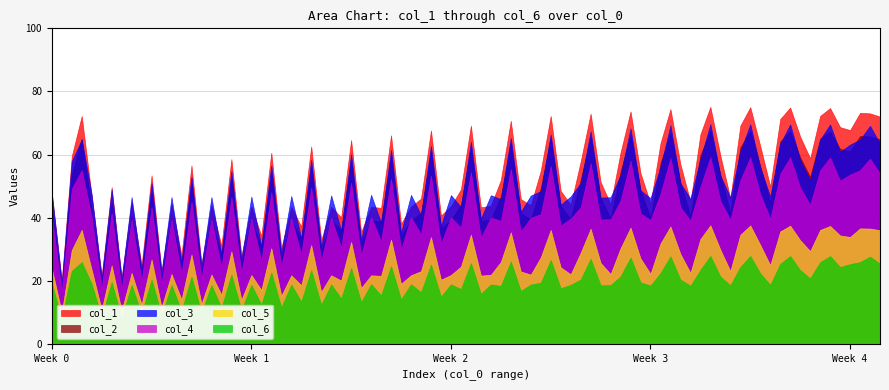

The value of col_1 at 1 is 9.0. True or false?

False